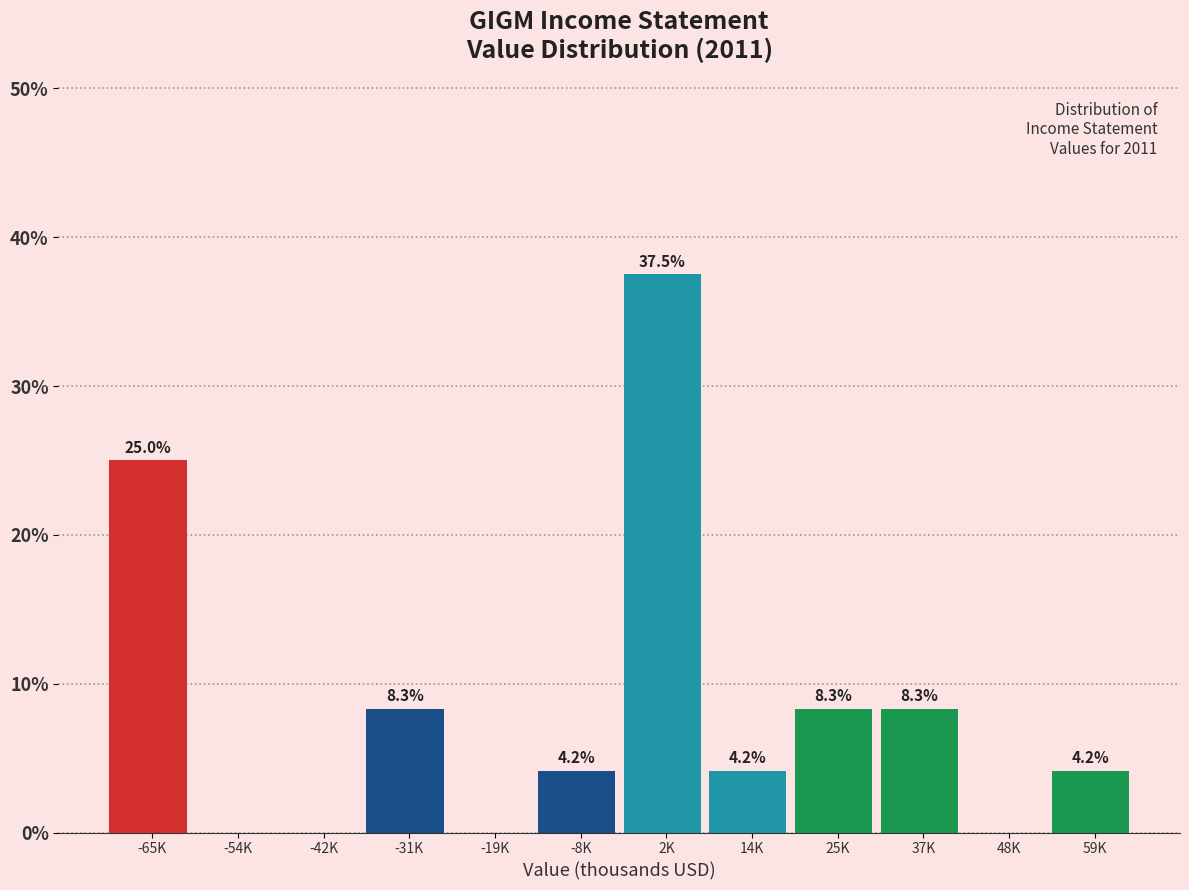

Reading right to left, transcribe all the data shown in this chart.

59K=4.2	48K=0.0	37K=8.3	25K=8.3	14K=4.2	2K=37.5	-8K=4.2	-19K=0.0	-31K=8.3	-42K=0.0	-54K=0.0	-65K=25.0